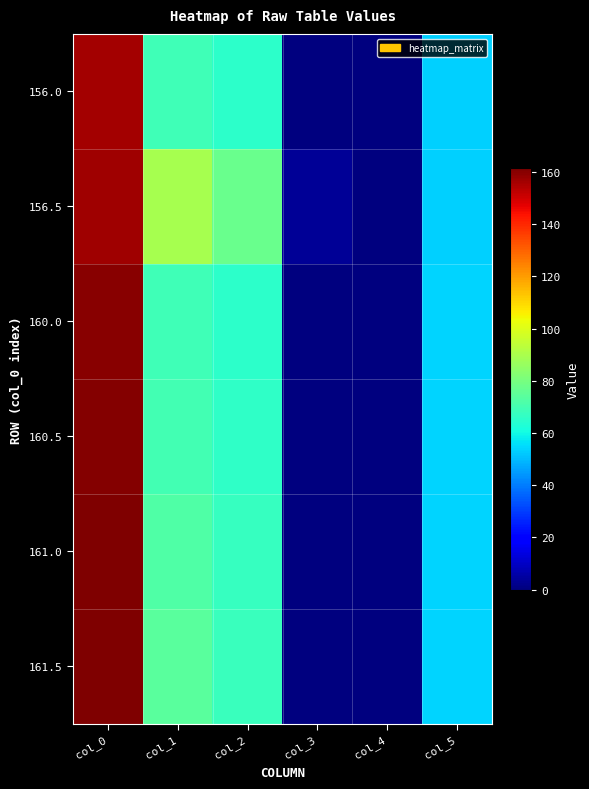

Which series has the largest range (max minus min)?

161.5